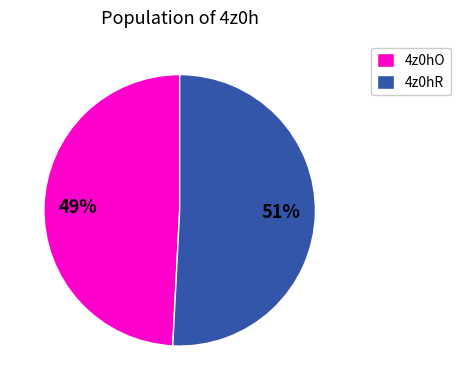

To the nearest percent, what is the average slice percentage?

50%